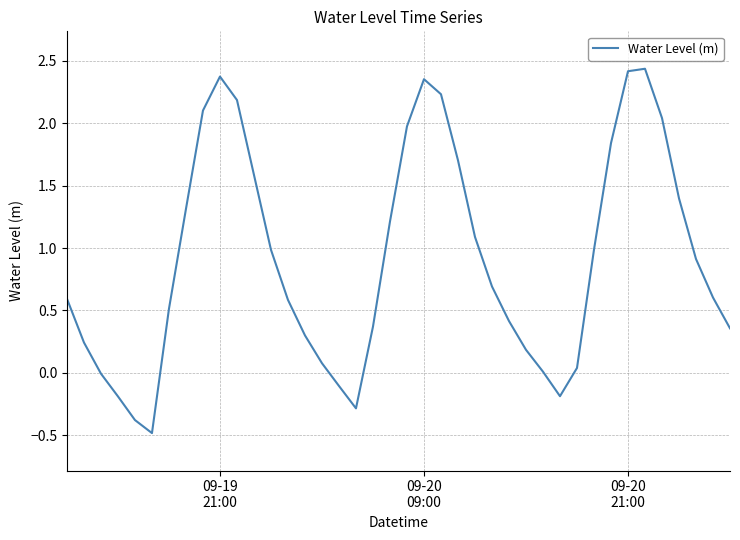

What is the minimum value shown in the chart?

-0.5